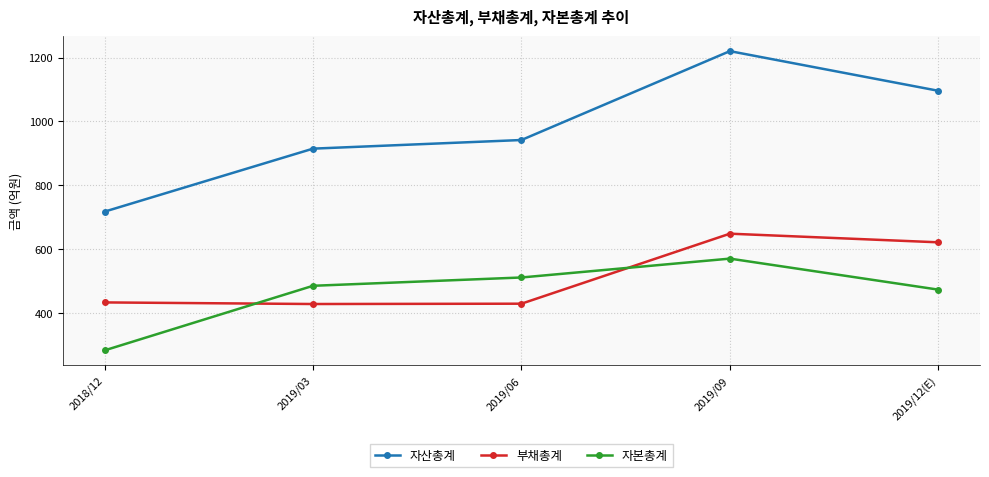

What is the minimum value shown in the chart?

284